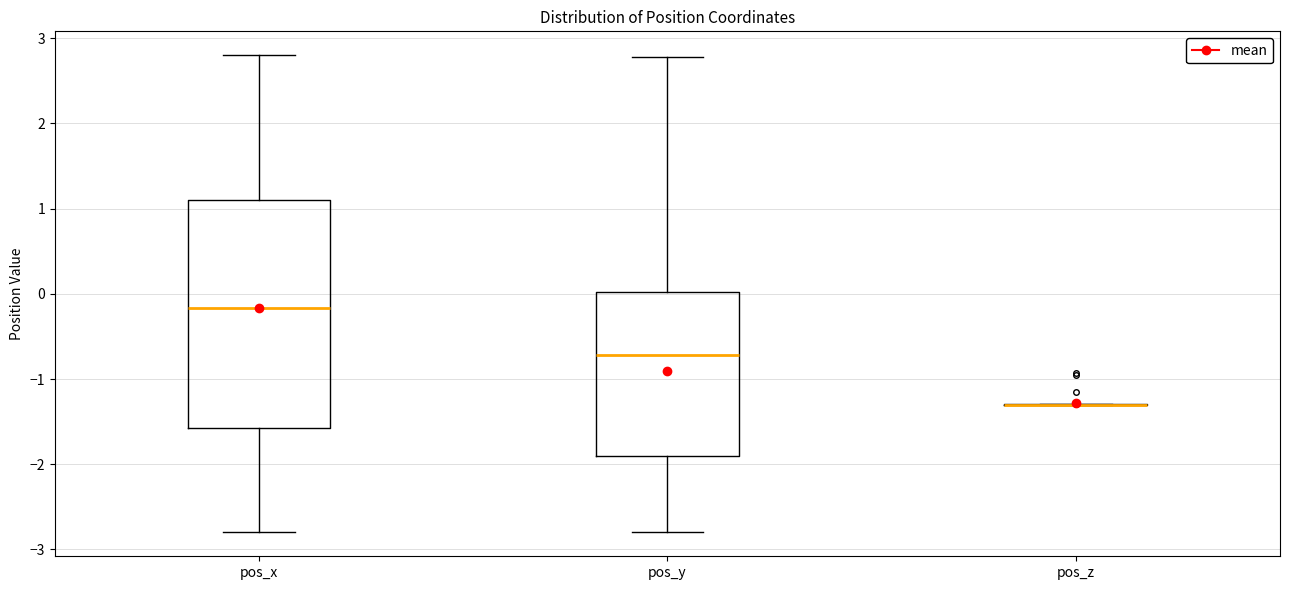

Reading left to right, read every box against the y-axis: the position of its median line, the range the box covers, and the ends of its whiskers. The values are not printed on the chart, so give them approximately, as read against the axis.

pos_x: median -0.2, box -1.6 to 1.1, whiskers -2.8 to 2.8
pos_y: median -0.7, box -1.9 to 0.0, whiskers -2.8 to 2.8
pos_z: box collapsed to a line at -1.3, whiskers -1.3 to -1.3